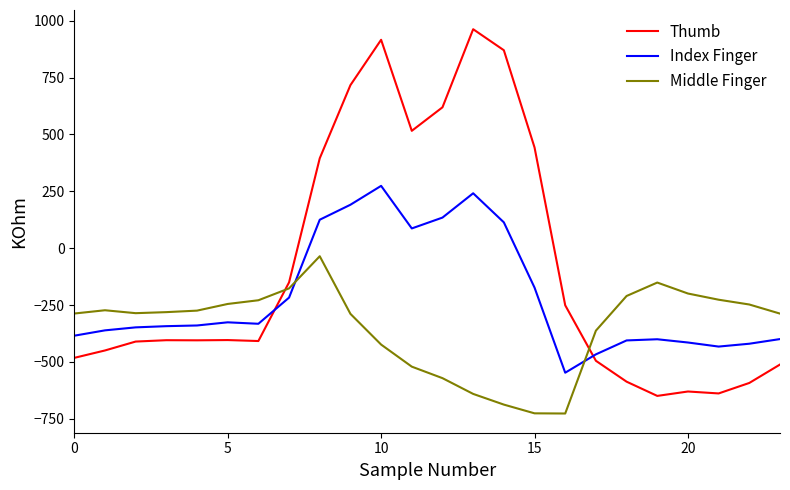

Which series has the largest total across all categories?

Thumb